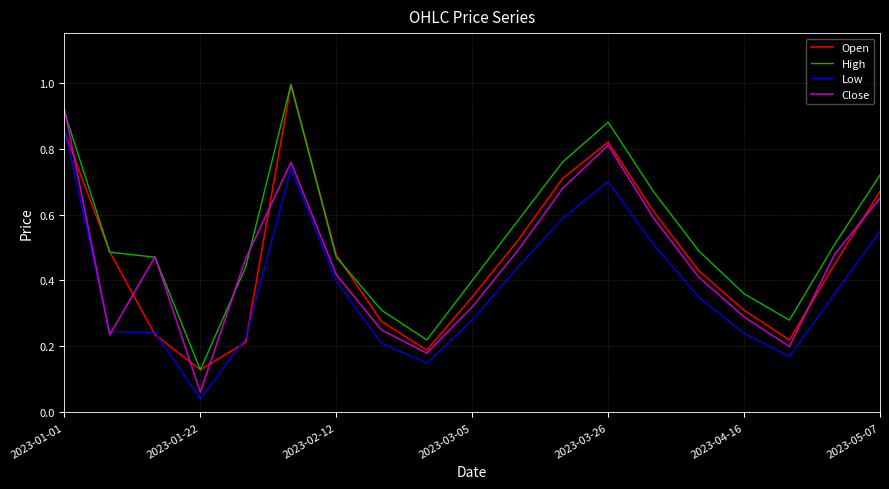

True or false: Low and High cross at least once.

False